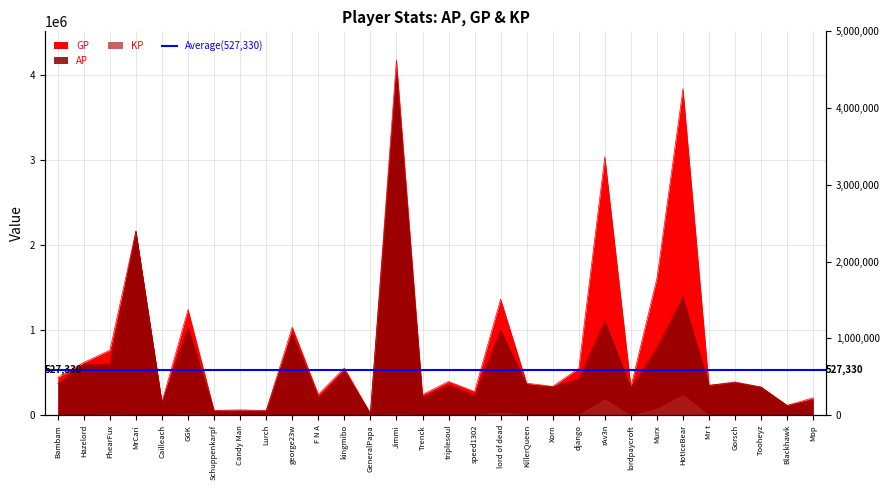

The AP series shows 75545 at Lurch. True or false?

False